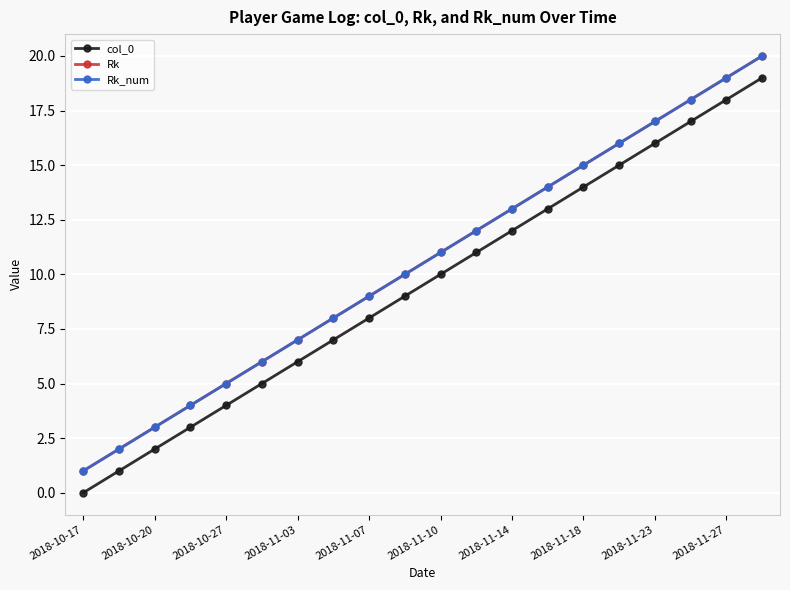

What is the sum of all Rk values?

210